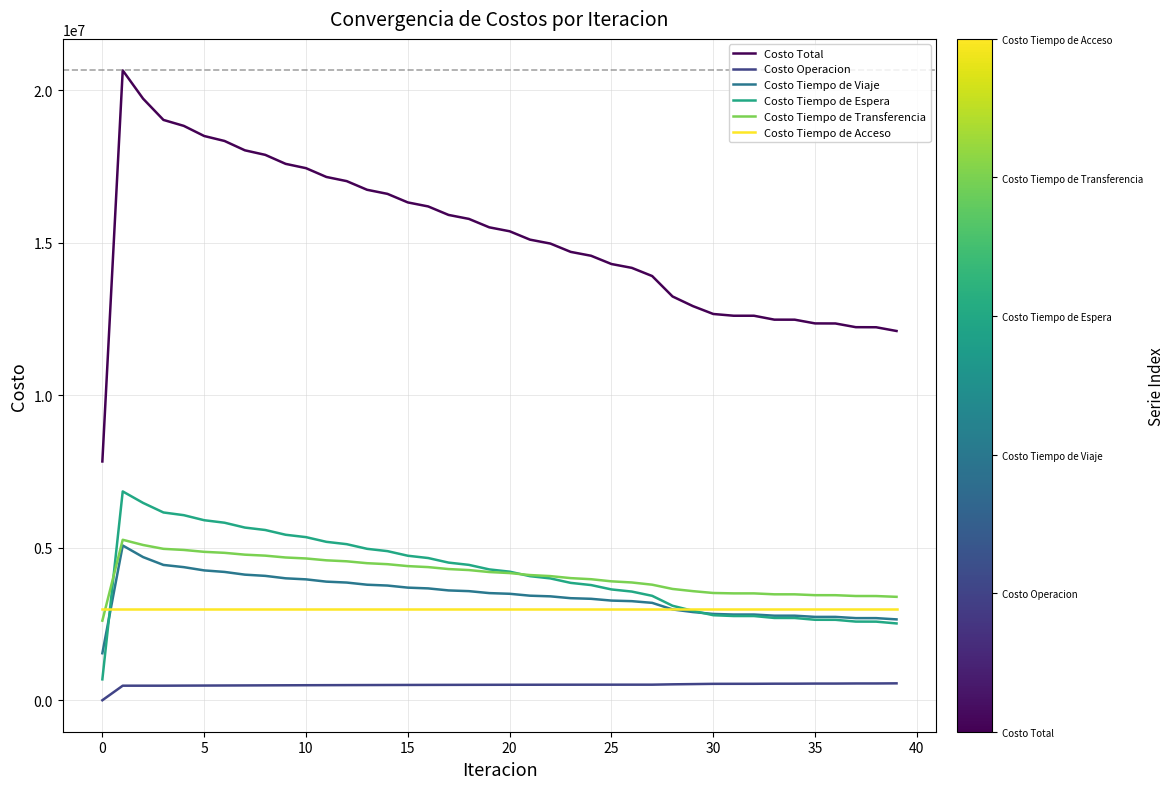

True or false: Costo Operacion and Costo Total cross at least once.

False